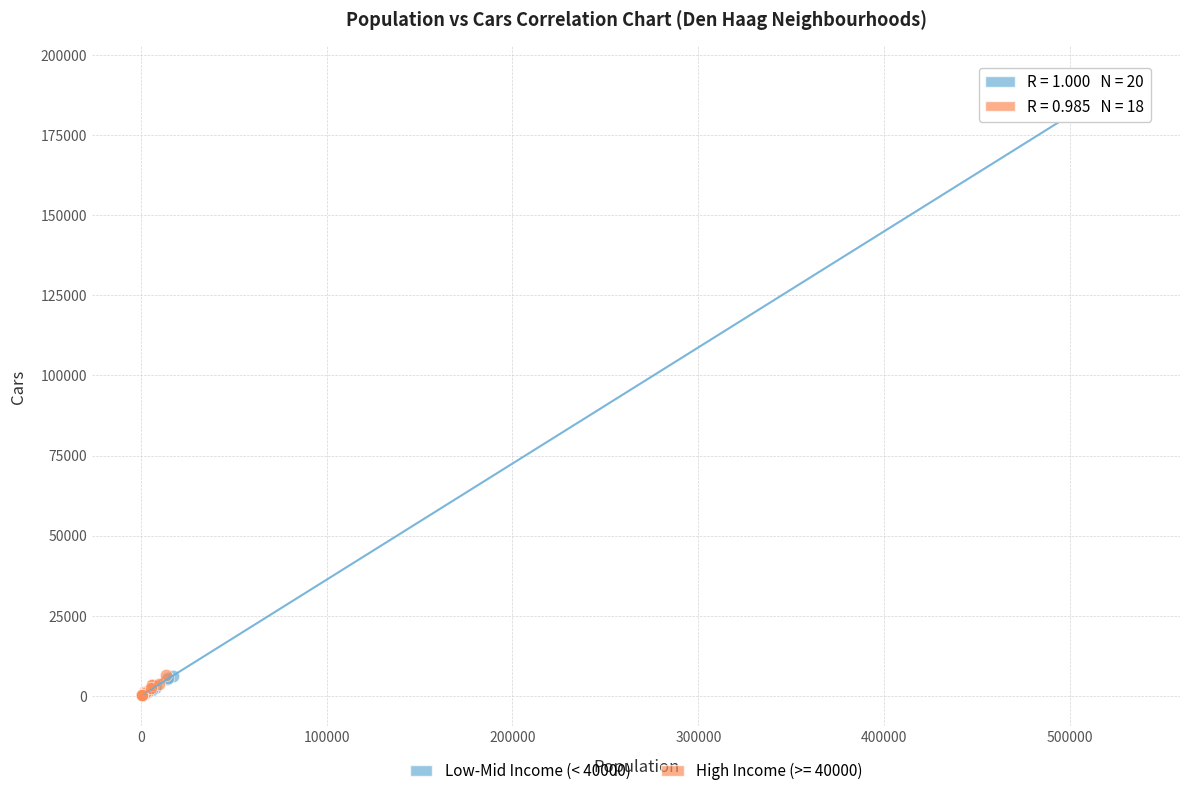

Which series has the largest Y range (max minus min)?

Low-Mid Income (< 40000)